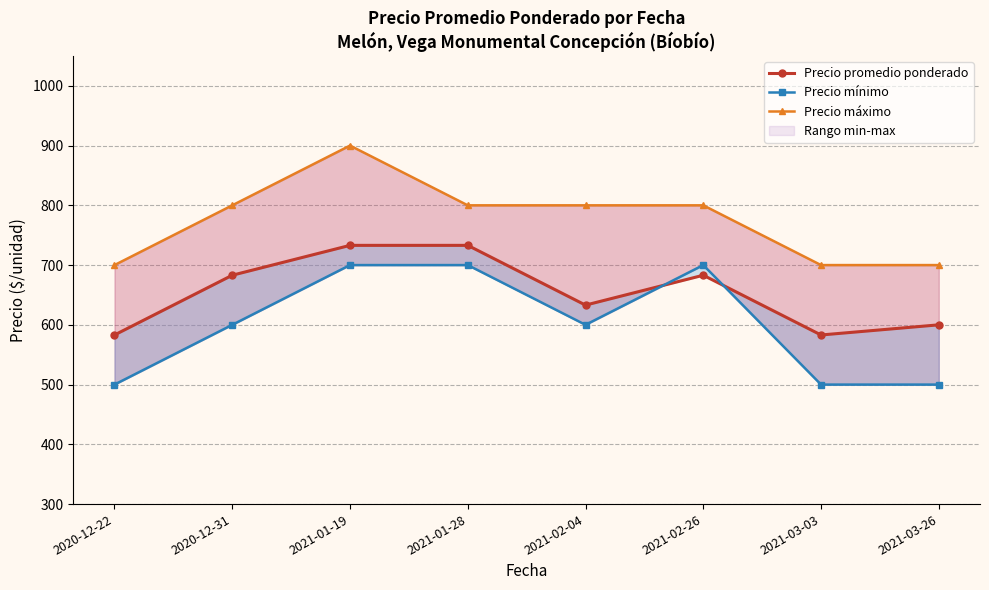

What are all the series names shown in the legend?

Precio promedio ponderado, Precio mínimo, Precio máximo